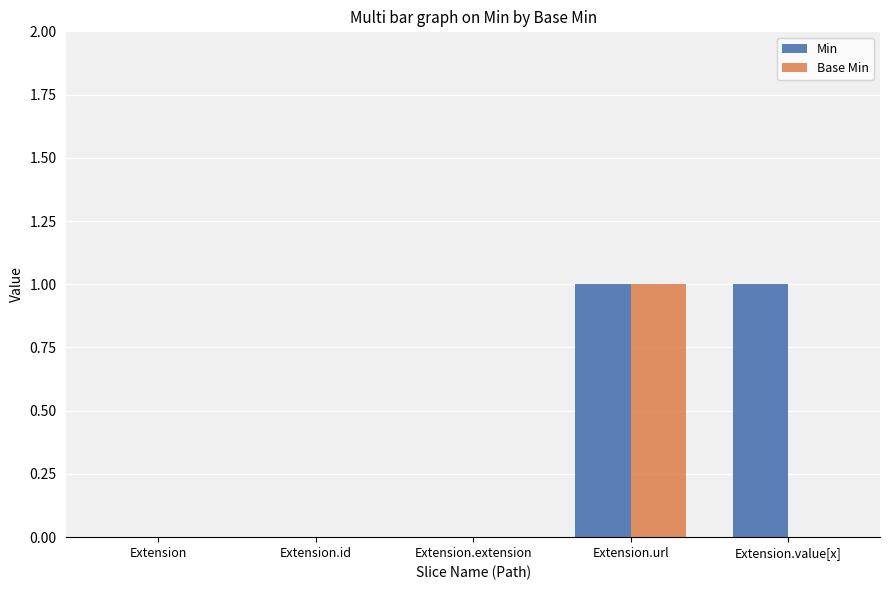

True or false: Base Min has a value of -1 at Extension.extension.

False